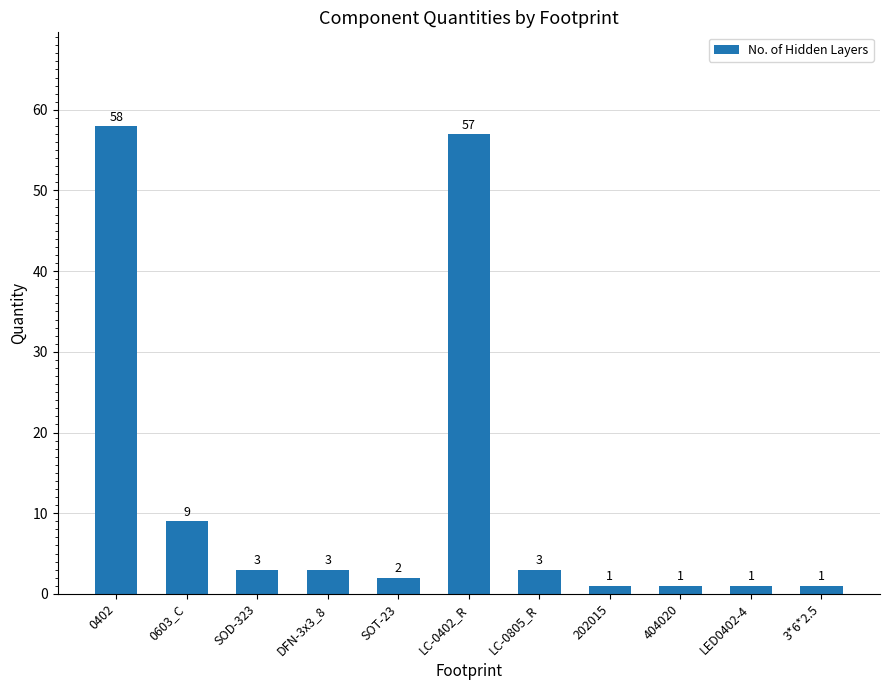

The chart shows a value of 9 at 0603_C. True or false?

True